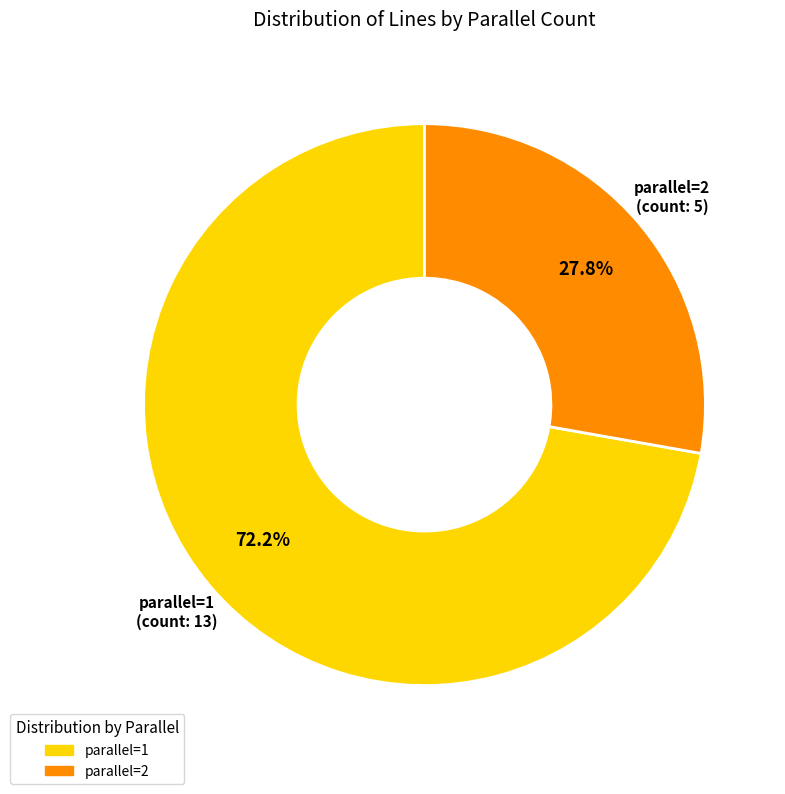

The parallel=1 slice represents 72% of the pie. True or false?

True